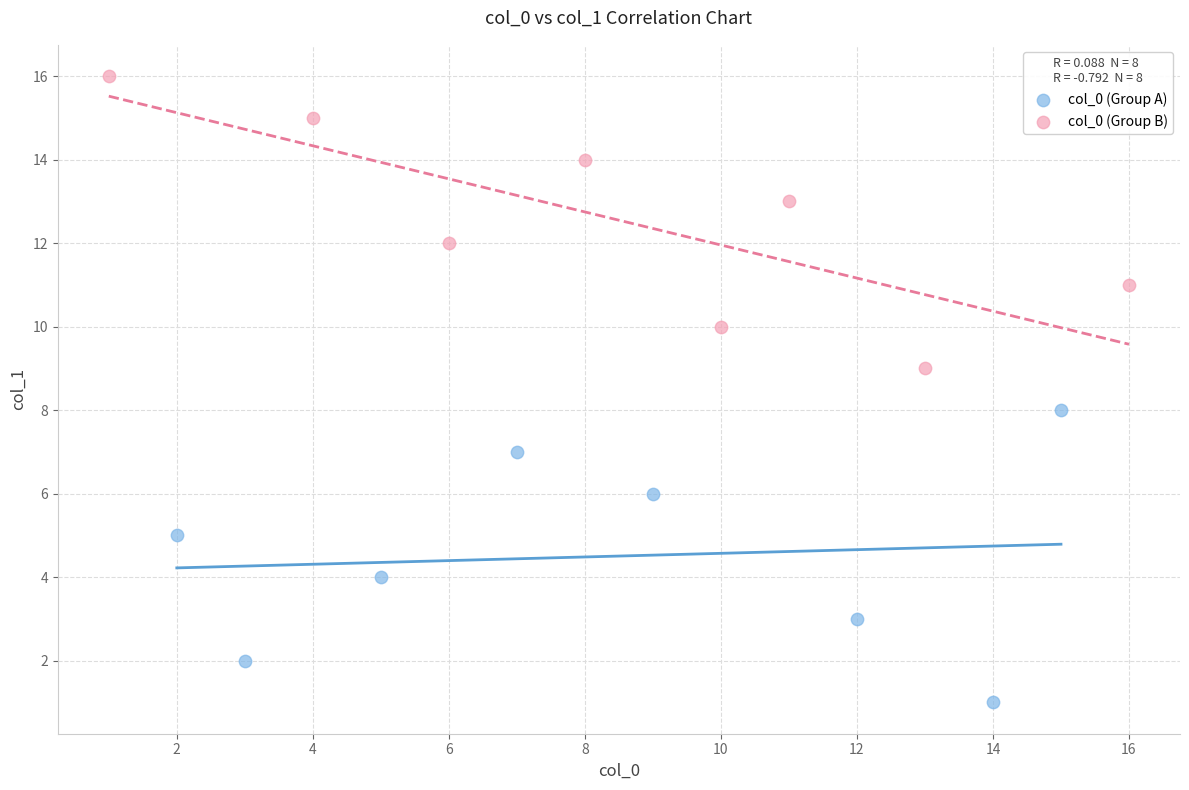

Which series reaches the minimum Y coordinate?

col_0 (Group A)